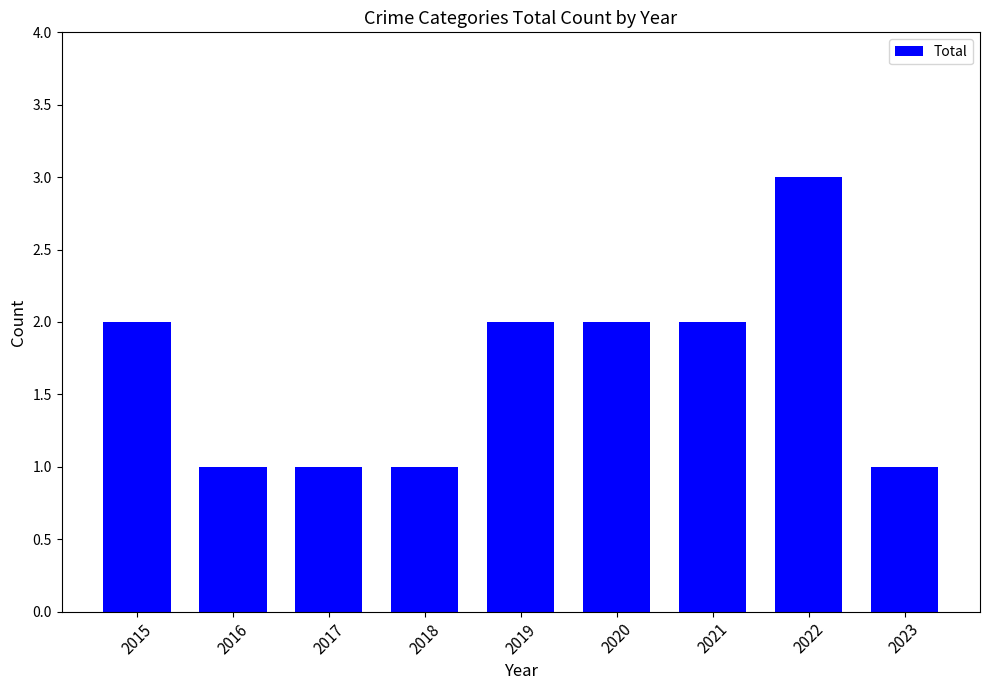

Reading left to right, extract all data points from this chart.

2015=2	2016=1	2017=1	2018=1	2019=2	2020=2	2021=2	2022=3	2023=1